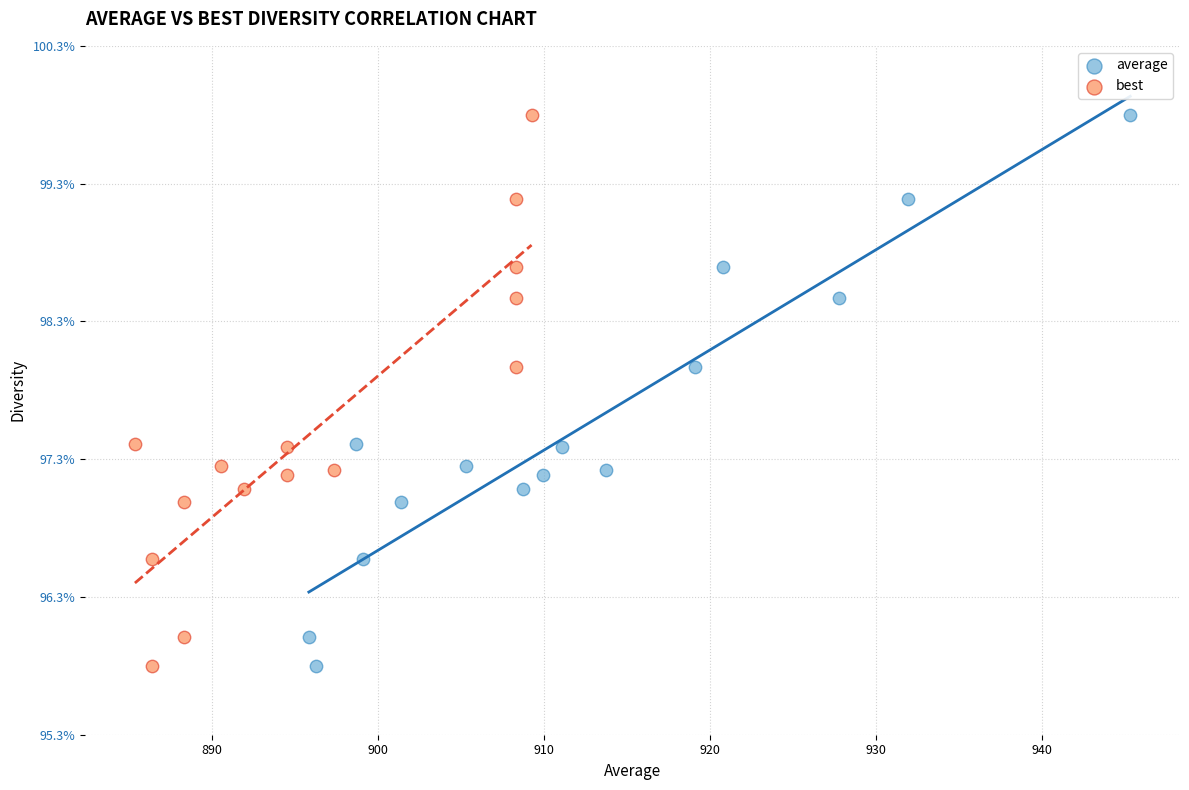

What are all the series names shown in the legend?

average, best